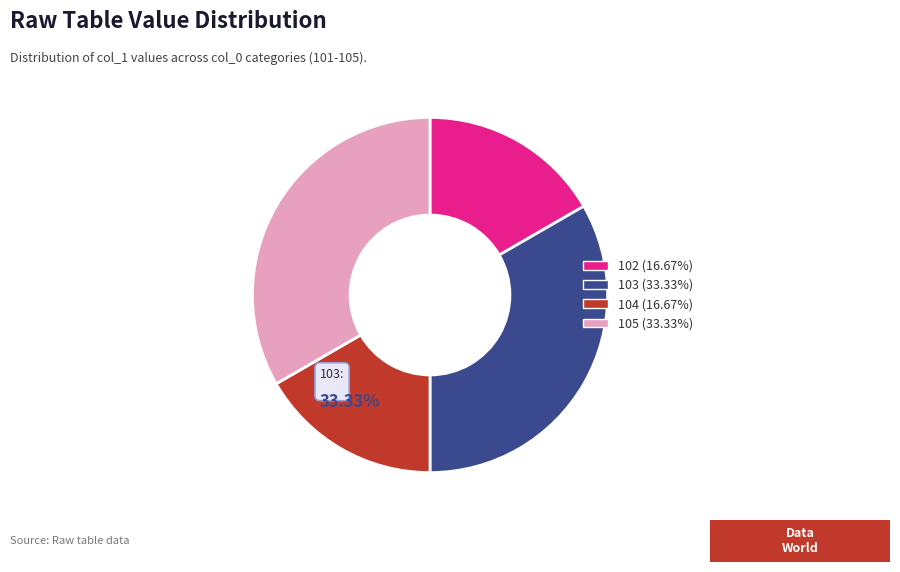

Is it true that 105 is 45% of the pie?

False